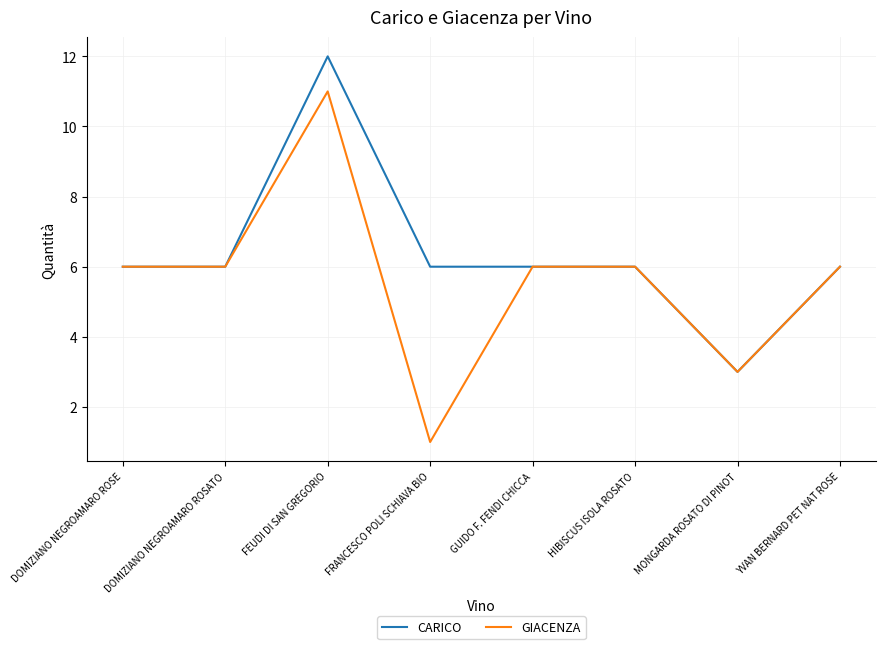

Which series has the widest spread of values?

GIACENZA